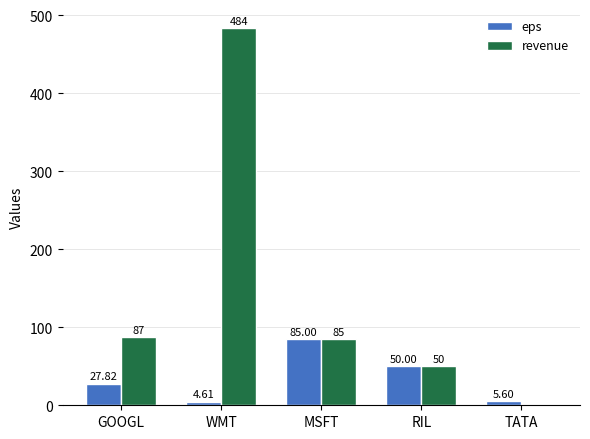

Where is revenue nearest to the value 241?

GOOGL